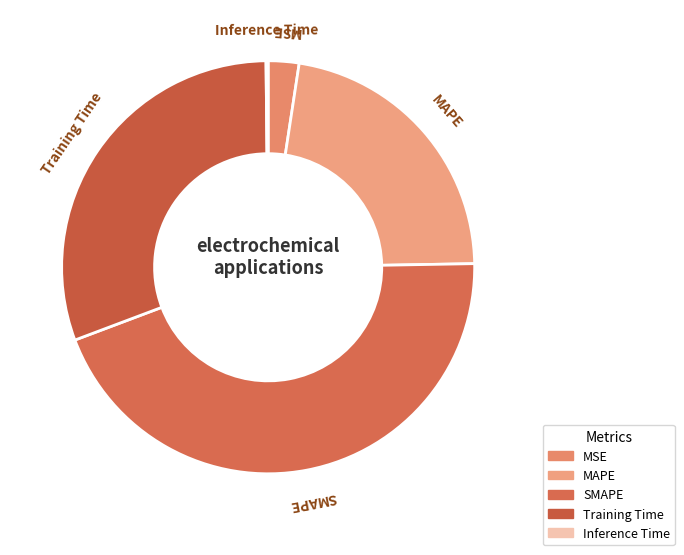

Does MAPE account for over 50% of the chart?

No